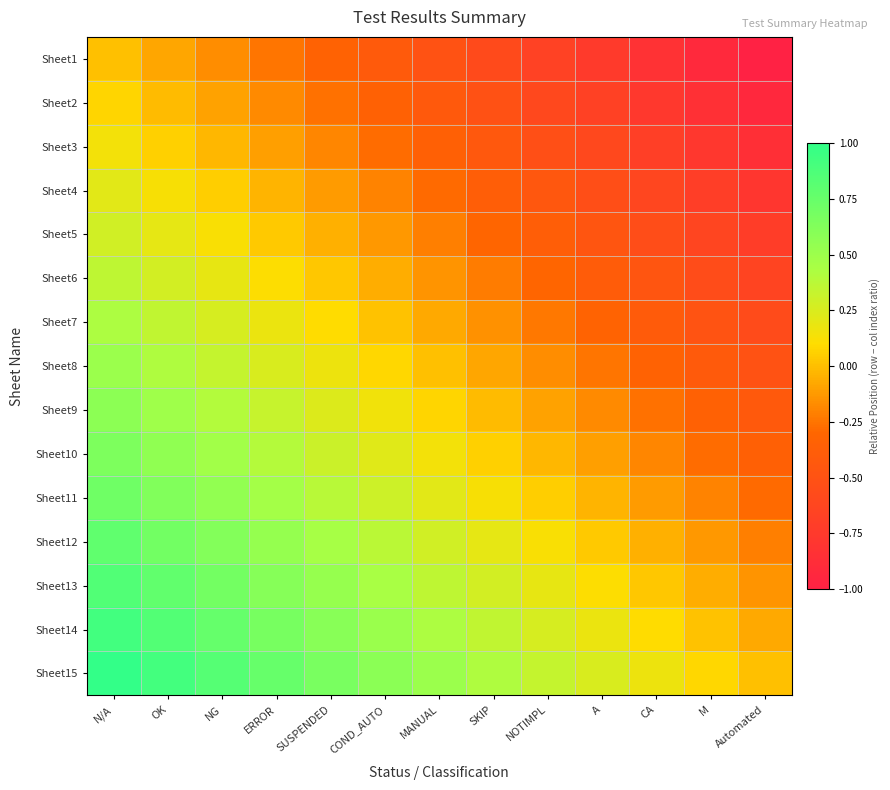

Reading left to right, list all the values displayed in this chart.

Sheet1: N/A=0.0	OK=-0.1	NG=-0.2	ERROR=-0.2	SUSPENDED=-0.3	COND_AUTO=-0.4	MANUAL=-0.5	SKIP=-0.6	NOTIMPL=-0.7	A=-0.8	CA=-0.8	M=-0.9	Automated=-1.0
Sheet2: N/A=0.1	OK=-0.0	NG=-0.1	ERROR=-0.2	SUSPENDED=-0.3	COND_AUTO=-0.3	MANUAL=-0.4	SKIP=-0.5	NOTIMPL=-0.6	A=-0.7	CA=-0.8	M=-0.8	Automated=-0.9
Sheet3: N/A=0.1	OK=0.1	NG=-0.0	ERROR=-0.1	SUSPENDED=-0.2	COND_AUTO=-0.3	MANUAL=-0.4	SKIP=-0.4	NOTIMPL=-0.5	A=-0.6	CA=-0.7	M=-0.8	Automated=-0.9
Sheet4: N/A=0.2	OK=0.1	NG=0.0	ERROR=-0.0	SUSPENDED=-0.1	COND_AUTO=-0.2	MANUAL=-0.3	SKIP=-0.4	NOTIMPL=-0.5	A=-0.5	CA=-0.6	M=-0.7	Automated=-0.8
Sheet5: N/A=0.3	OK=0.2	NG=0.1	ERROR=0.0	SUSPENDED=-0.0	COND_AUTO=-0.1	MANUAL=-0.2	SKIP=-0.3	NOTIMPL=-0.4	A=-0.5	CA=-0.5	M=-0.6	Automated=-0.7
Sheet6: N/A=0.4	OK=0.3	NG=0.2	ERROR=0.1	SUSPENDED=0.0	COND_AUTO=-0.1	MANUAL=-0.1	SKIP=-0.2	NOTIMPL=-0.3	A=-0.4	CA=-0.5	M=-0.6	Automated=-0.6
Sheet7: N/A=0.4	OK=0.3	NG=0.3	ERROR=0.2	SUSPENDED=0.1	COND_AUTO=0.0	MANUAL=-0.1	SKIP=-0.2	NOTIMPL=-0.2	A=-0.3	CA=-0.4	M=-0.5	Automated=-0.6
Sheet8: N/A=0.5	OK=0.4	NG=0.3	ERROR=0.2	SUSPENDED=0.2	COND_AUTO=0.1	MANUAL=0.0	SKIP=-0.1	NOTIMPL=-0.2	A=-0.2	CA=-0.3	M=-0.4	Automated=-0.5
Sheet9: N/A=0.6	OK=0.5	NG=0.4	ERROR=0.3	SUSPENDED=0.2	COND_AUTO=0.2	MANUAL=0.1	SKIP=-0.0	NOTIMPL=-0.1	A=-0.2	CA=-0.3	M=-0.3	Automated=-0.4
Sheet10: N/A=0.6	OK=0.6	NG=0.5	ERROR=0.4	SUSPENDED=0.3	COND_AUTO=0.2	MANUAL=0.1	SKIP=0.1	NOTIMPL=-0.0	A=-0.1	CA=-0.2	M=-0.3	Automated=-0.4
Sheet11: N/A=0.7	OK=0.6	NG=0.5	ERROR=0.5	SUSPENDED=0.4	COND_AUTO=0.3	MANUAL=0.2	SKIP=0.1	NOTIMPL=0.0	A=-0.0	CA=-0.1	M=-0.2	Automated=-0.3
Sheet12: N/A=0.8	OK=0.7	NG=0.6	ERROR=0.5	SUSPENDED=0.5	COND_AUTO=0.4	MANUAL=0.3	SKIP=0.2	NOTIMPL=0.1	A=0.0	CA=-0.0	M=-0.1	Automated=-0.2
Sheet13: N/A=0.9	OK=0.8	NG=0.7	ERROR=0.6	SUSPENDED=0.5	COND_AUTO=0.4	MANUAL=0.4	SKIP=0.3	NOTIMPL=0.2	A=0.1	CA=0.0	M=-0.1	Automated=-0.1
Sheet14: N/A=0.9	OK=0.8	NG=0.8	ERROR=0.7	SUSPENDED=0.6	COND_AUTO=0.5	MANUAL=0.4	SKIP=0.3	NOTIMPL=0.3	A=0.2	CA=0.1	M=0.0	Automated=-0.1
Sheet15: N/A=1.0	OK=0.9	NG=0.8	ERROR=0.8	SUSPENDED=0.7	COND_AUTO=0.6	MANUAL=0.5	SKIP=0.4	NOTIMPL=0.3	A=0.2	CA=0.2	M=0.1	Automated=0.0